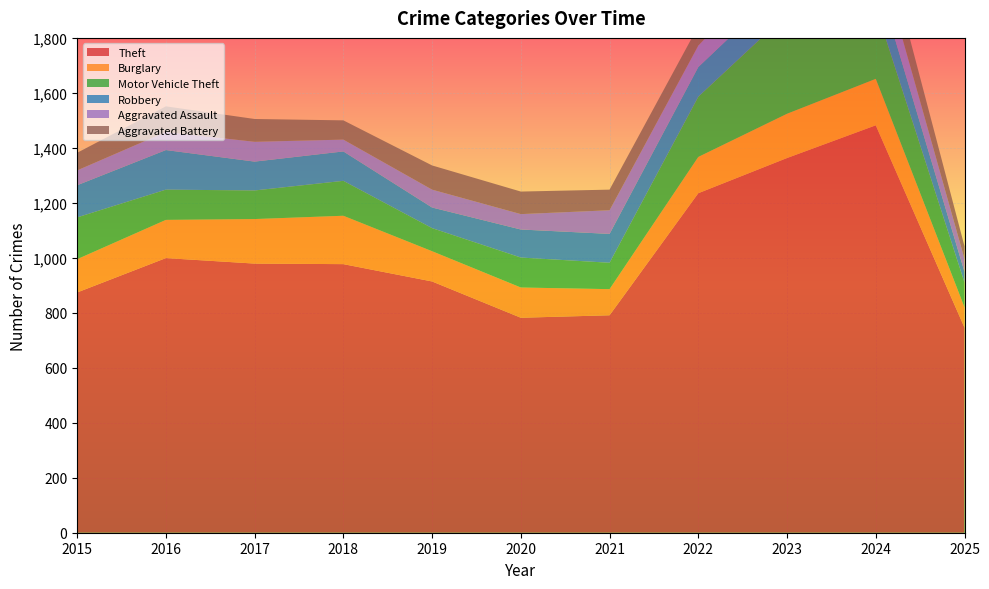

Reading left to right, extract all data points from this chart.

Theft: 874	999	979	977	914	782	791	1235	1363	1482	746
Burglary: 121	139	162	176	110	110	95	132	161	169	74
Motor Vehicle Theft: 152	110	104	127	84	109	96	219	363	259	90
Robbery: 117	144	105	107	75	102	105	108	113	120	39
Aggravated Assault: 54	66	72	43	65	56	86	78	110	112	47
Aggravated Battery: 64	93	83	70	88	82	75	71	103	127	46